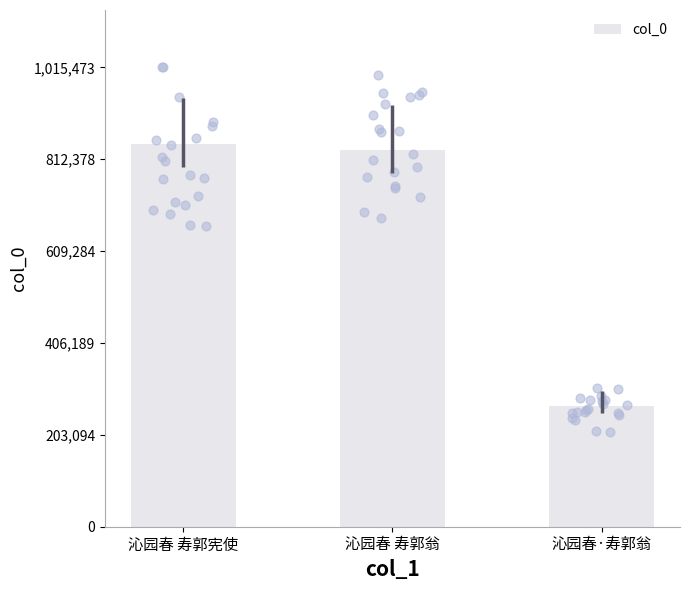

What is the ratio of the value at 沁园春 寿郭翁 to the value at 沁园春 寿郭宪使?

1.0